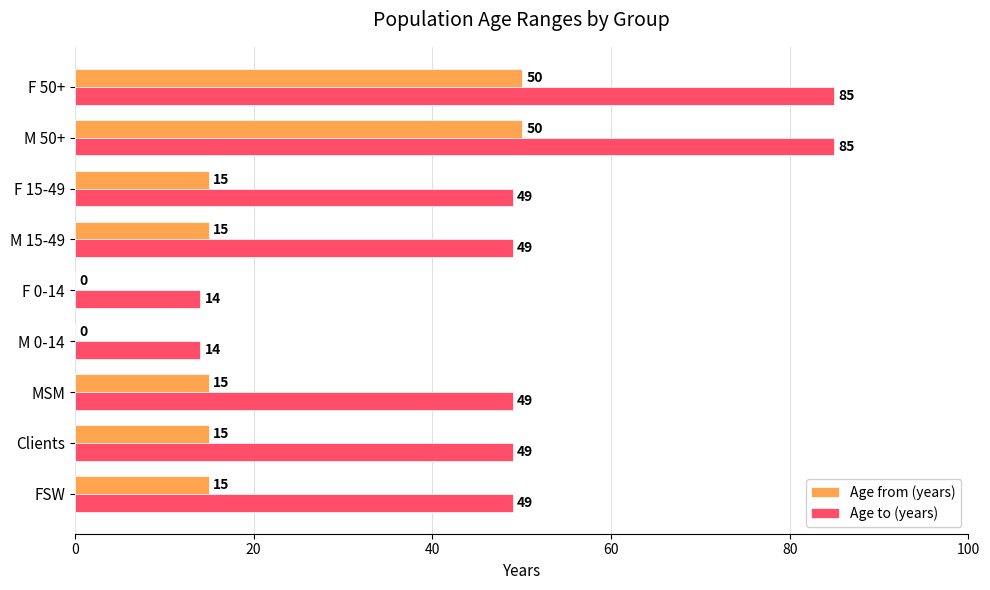

Which series has the largest total across all categories?

Age to (years)